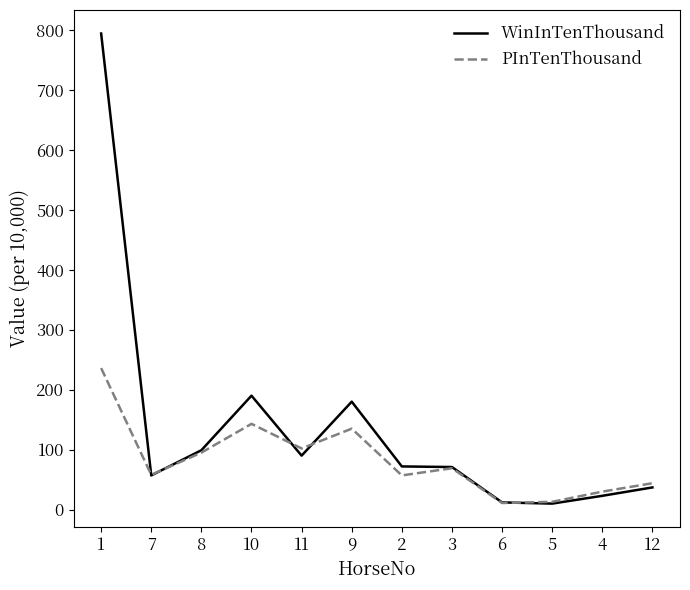

Is the value of PInTenThousand at 9 greater than the value of WinInTenThousand at 3?

Yes